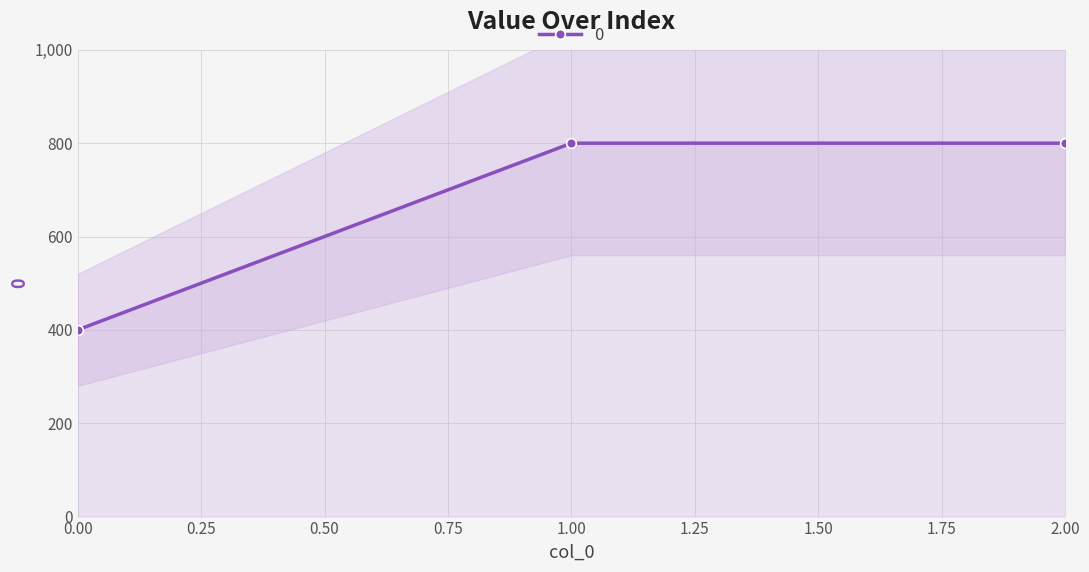

Rank the categories by value from lowest to highest.

0, 1, 2